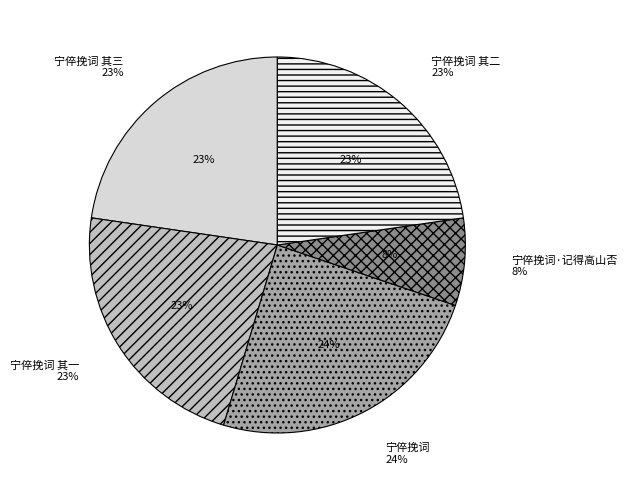

How many slices are in this pie chart?

5